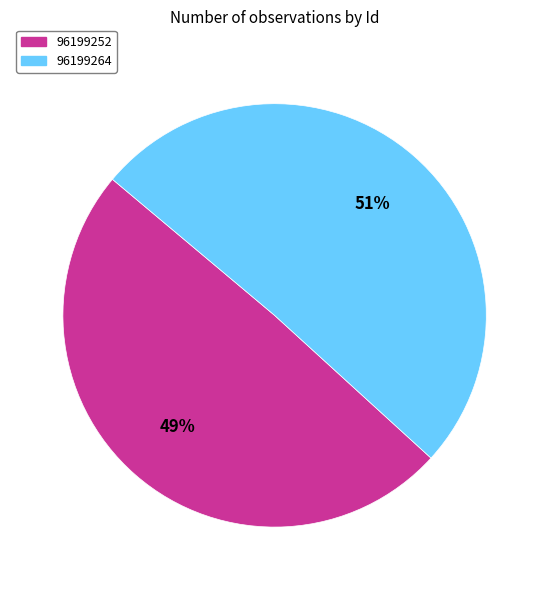

Rank the categories by value from highest to lowest.

96199264, 96199252